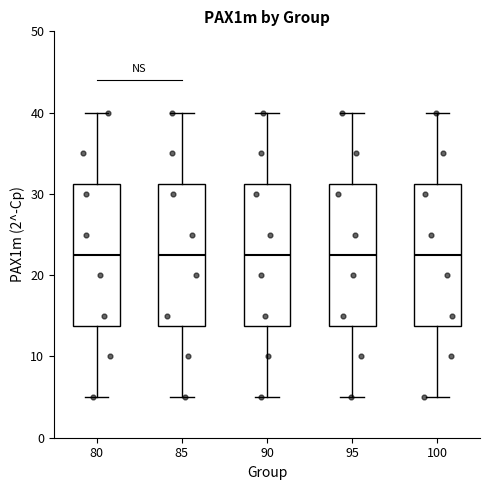

Where does the upper whisker of the box at x = 85 end on the y-axis? The values are not printed on the chart, so give them approximately, as read against the axis.

40